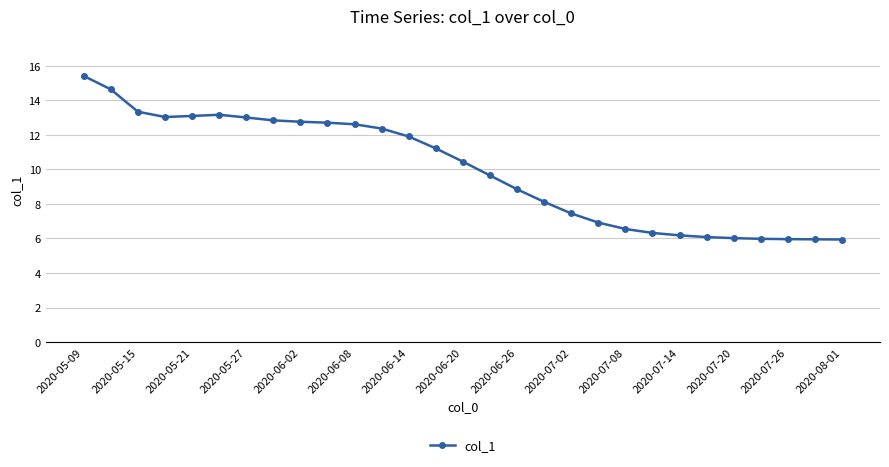

What is the smallest value displayed?

5.9